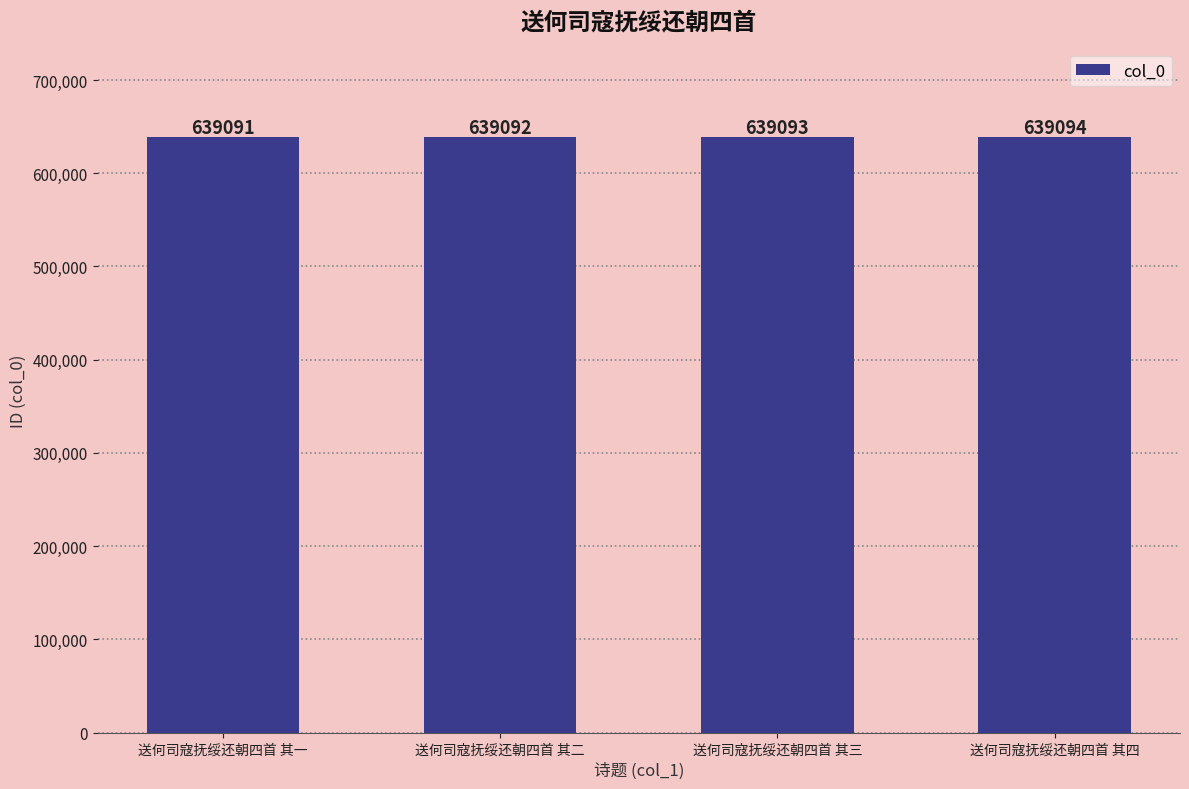

Count the number of data series in this chart.

1